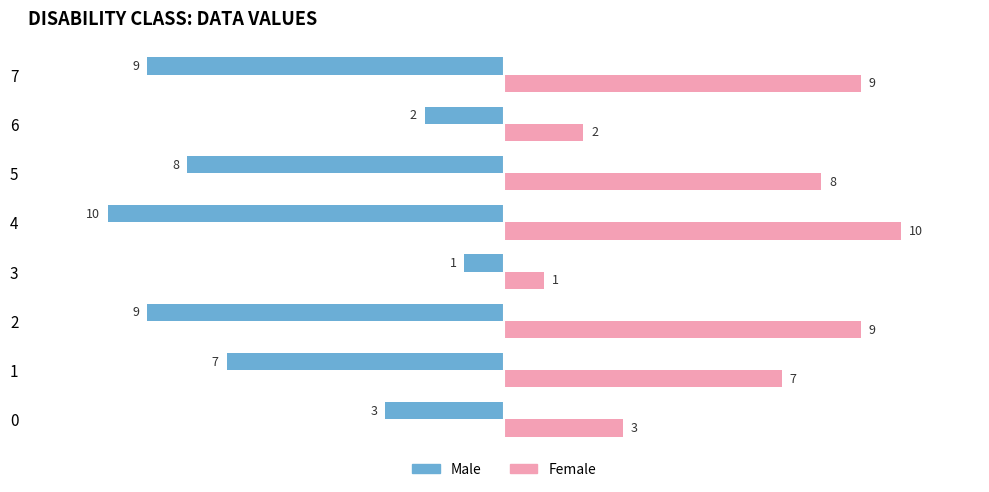

Which series has the largest total across all categories?

Female